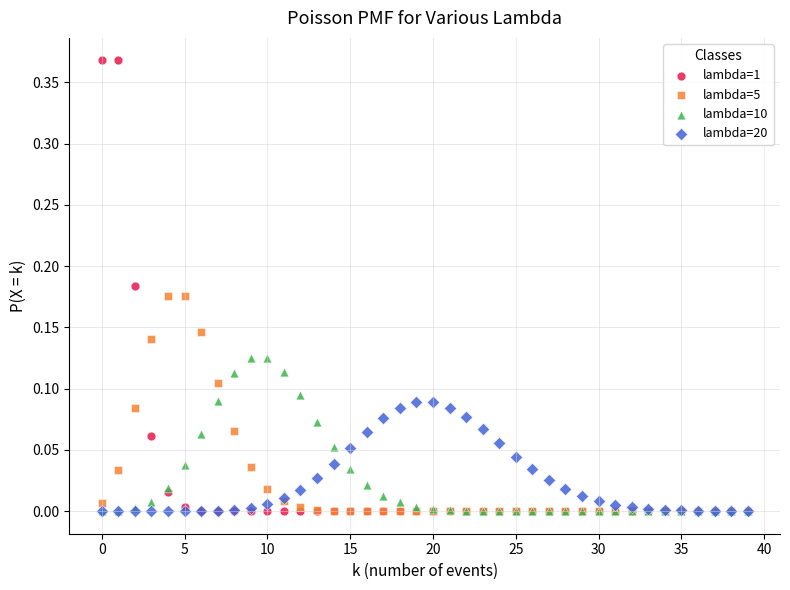

Which series reaches the maximum Y coordinate?

lambda=1